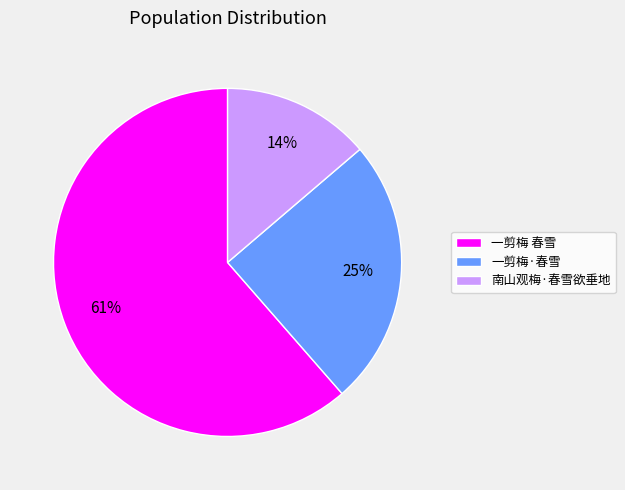

What percentage is the 一剪梅 春雪 slice, to the nearest percent?

61%